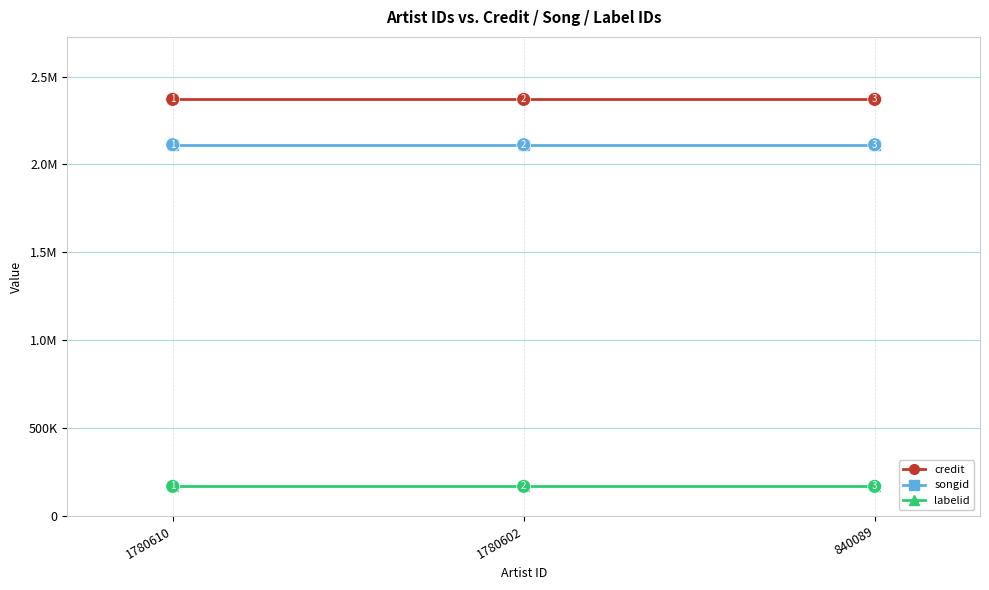

What are all the series names shown in the legend?

credit, songid, labelid